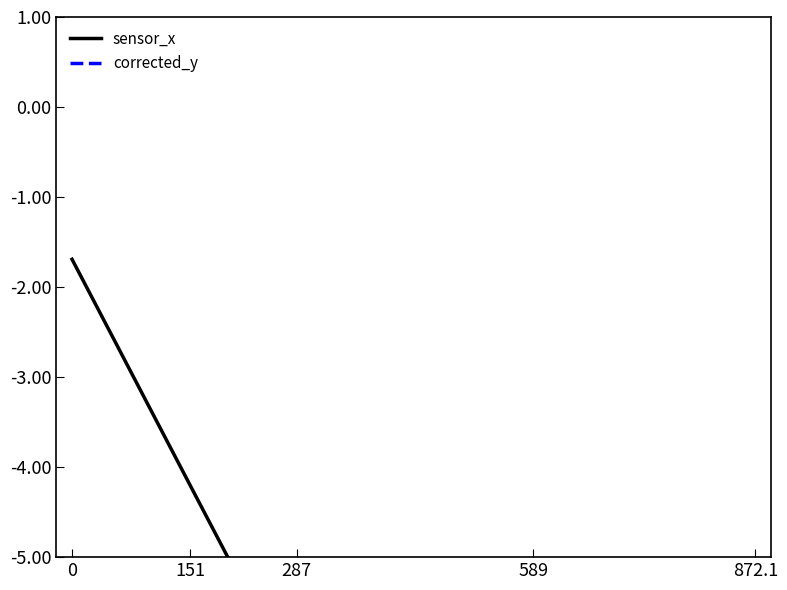

Count the number of data series in this chart.

2